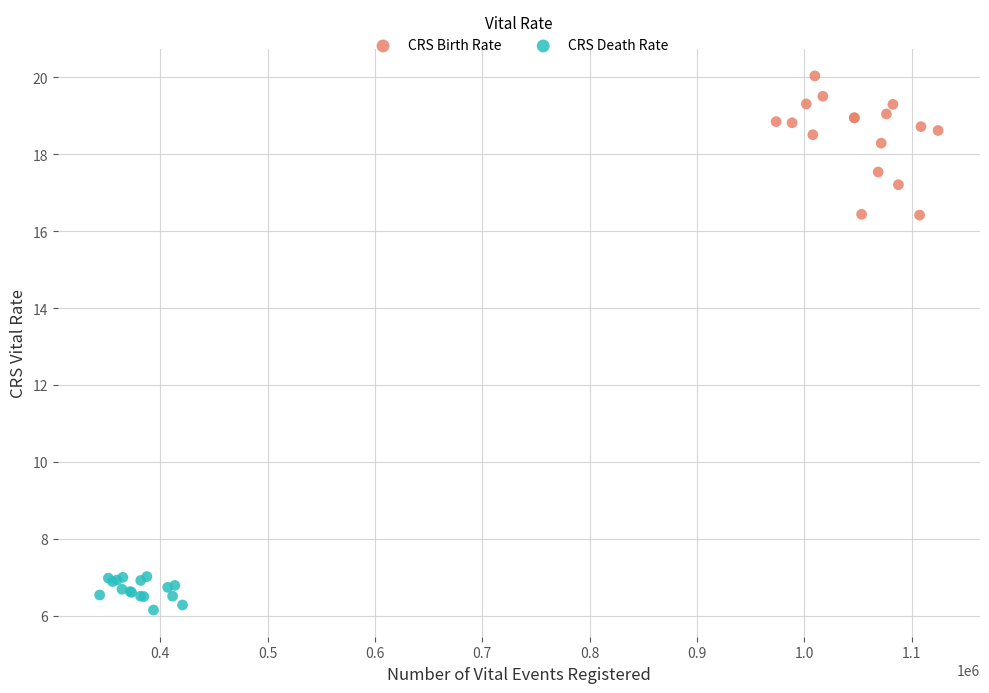

Which series contains the lowest Y value?

CRS Death Rate